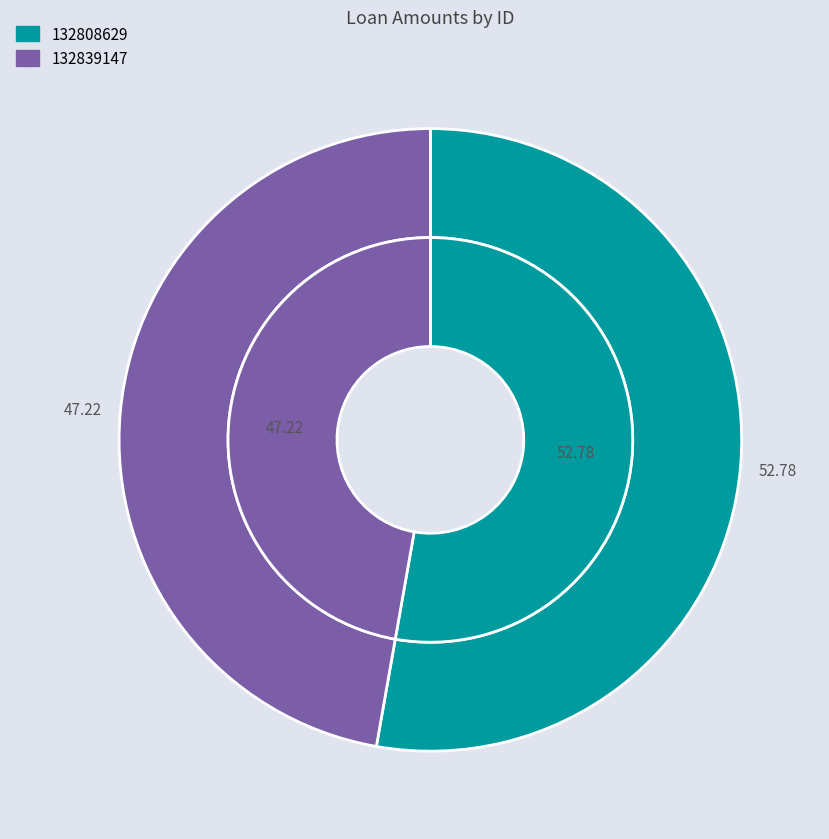

How much of the chart is everything except 132808629?

47.2%